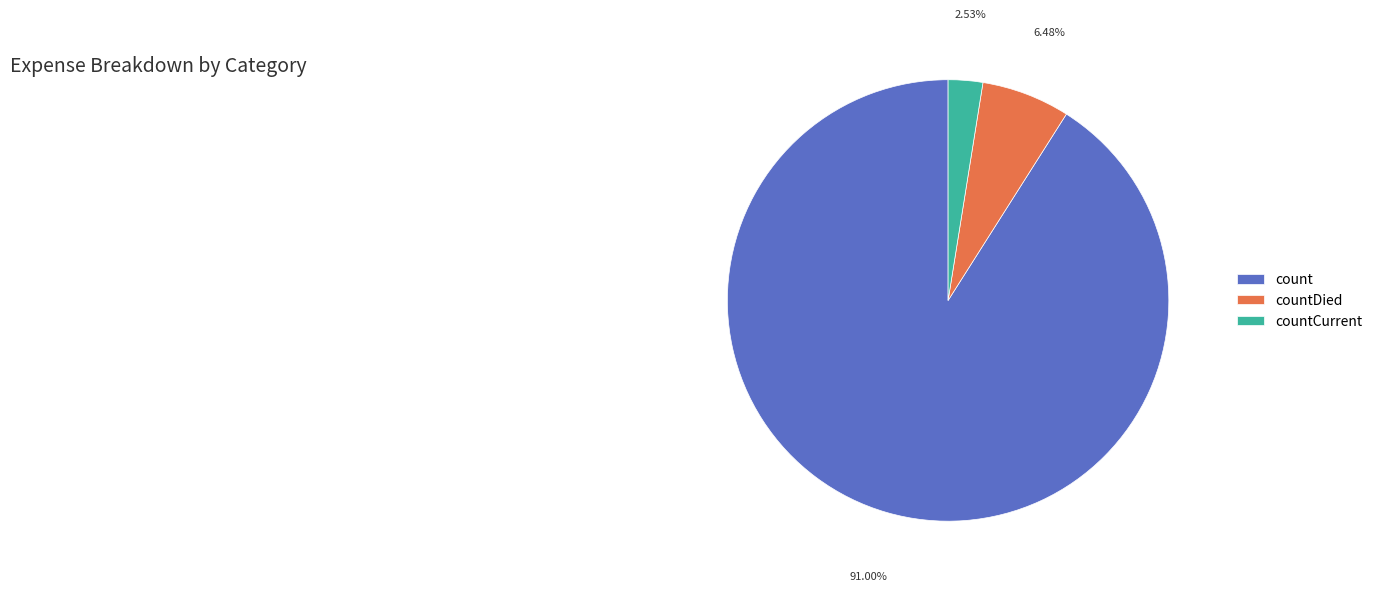

Does any single category account for the majority?

Yes